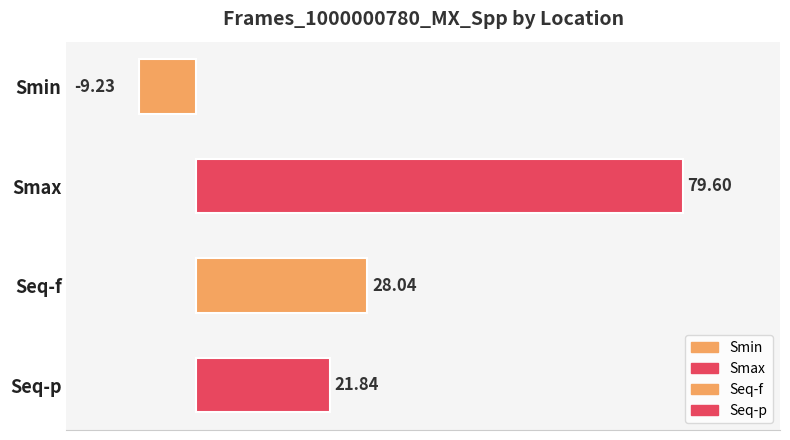

What is the label of the 3rd bar from the top?

Seq-f